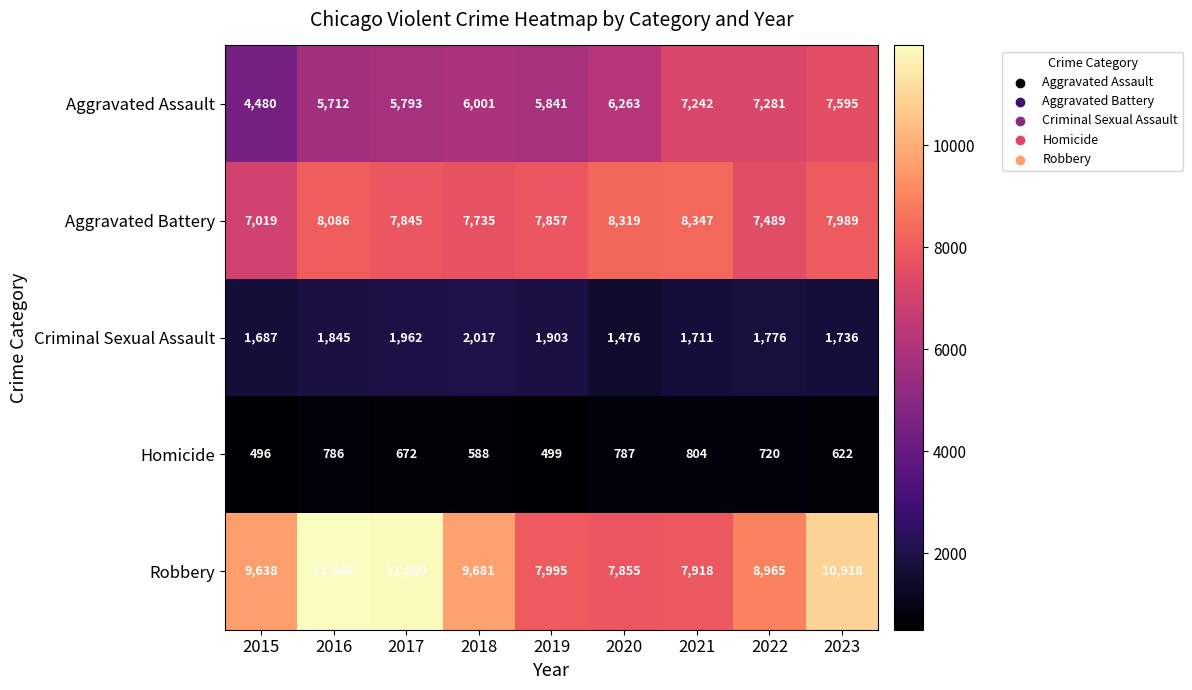

Is it true that Homicide equals 672 at 2017?

True